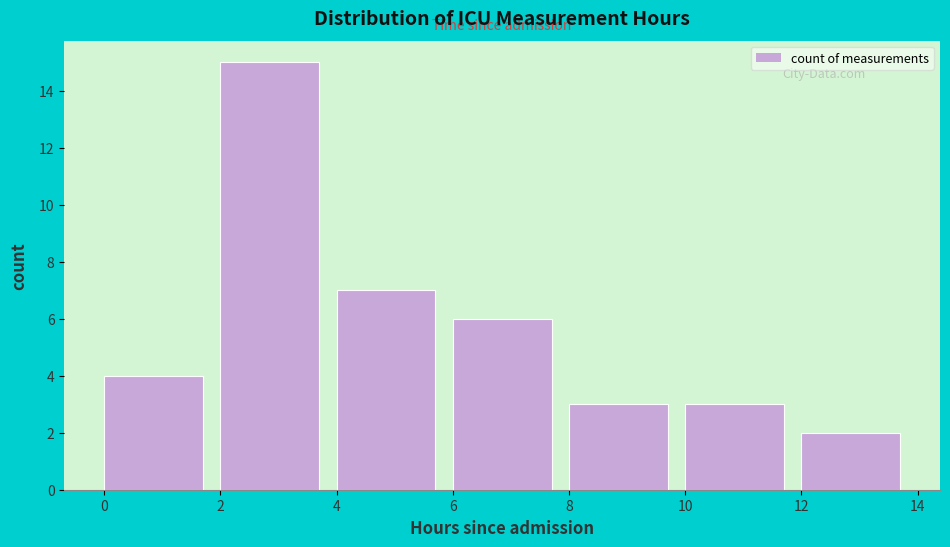

Reading left to right, list every bar in this chart as the range it spans on the x-axis followed by its height. The values are not printed on the chart, so give them approximately, as read against the axis.

0 to 2: 4
2 to 4: 15
4 to 6: 7
6 to 8: 6
8 to 10: 3
10 to 12: 3
12 to 14: 2